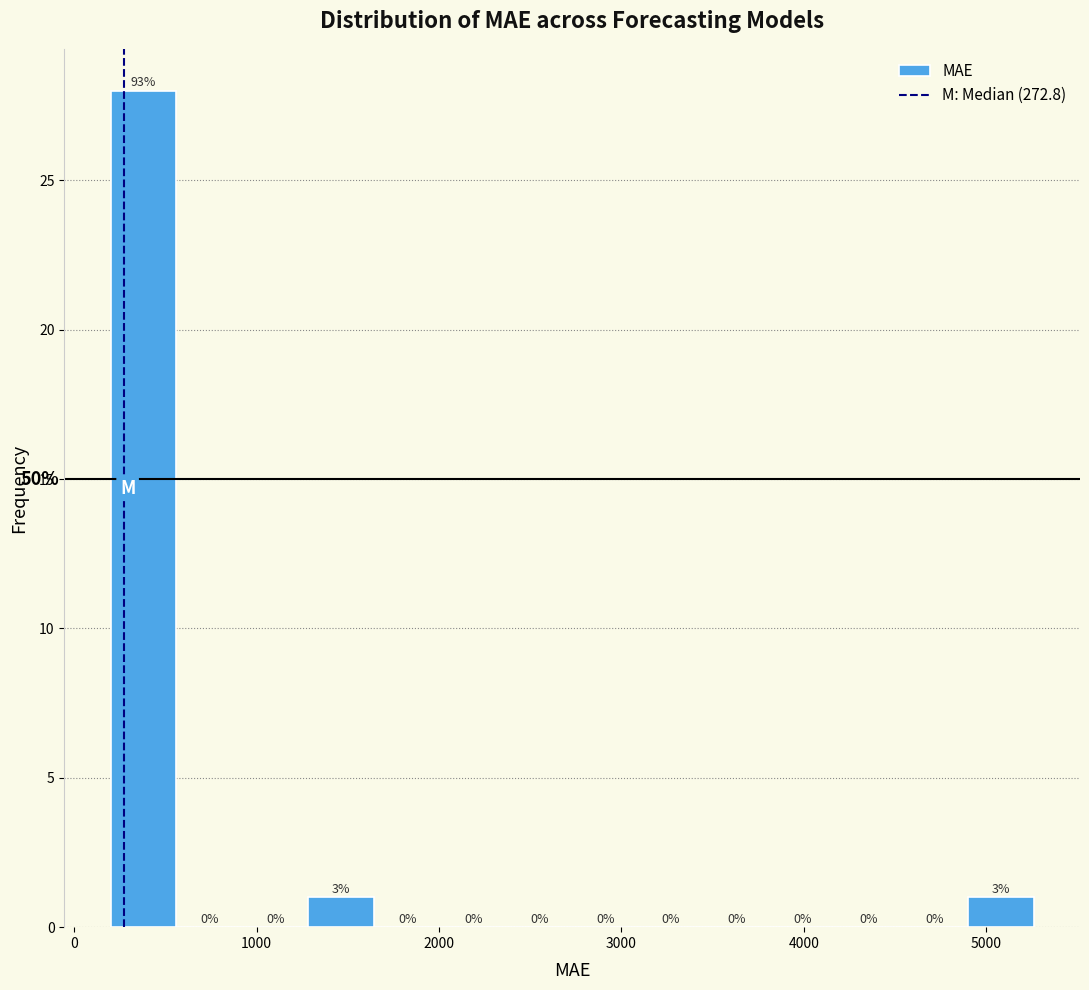

Around what value on the x-axis is the tallest bar? Give the approximate position of its centre, as read against the axis.

400